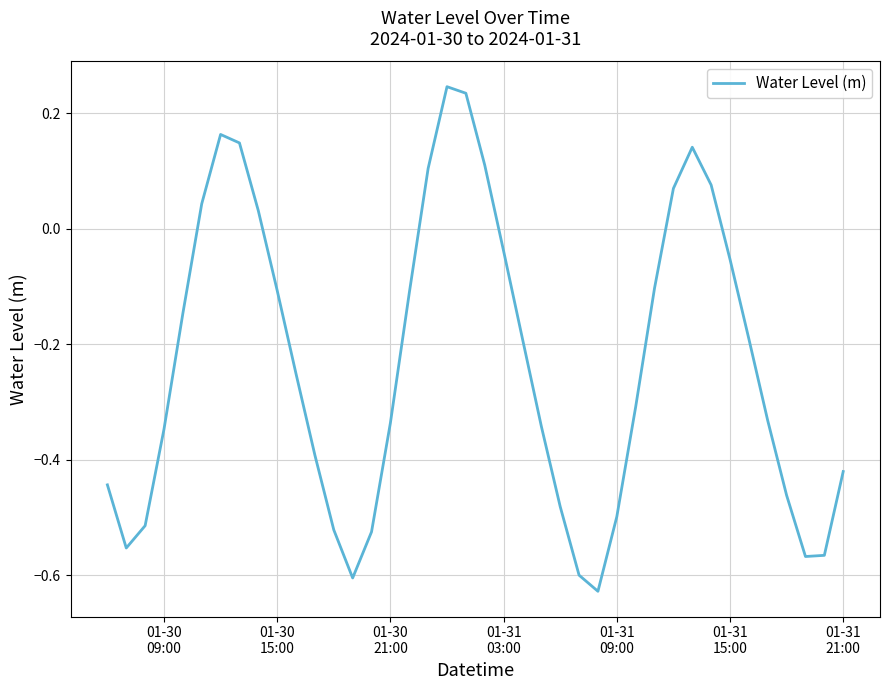

What is the difference between the maximum and minimum values?

0.9